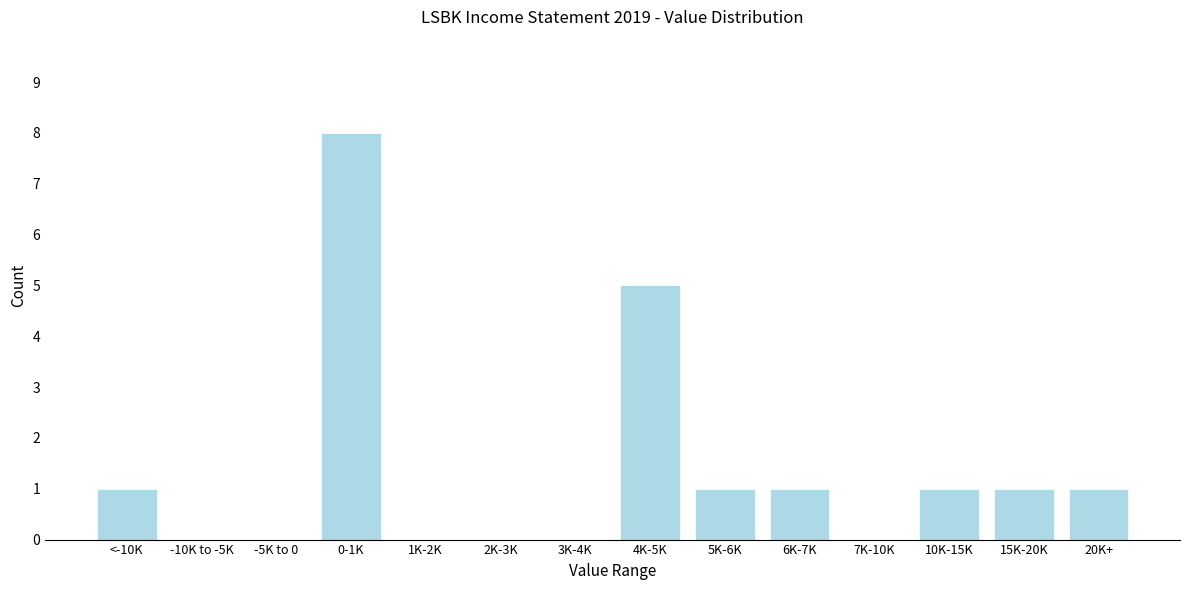

Reading right to left, transcribe all the data shown in this chart.

20K+=1	15K-20K=1	10K-15K=1	7K-10K=0	6K-7K=1	5K-6K=1	4K-5K=5	3K-4K=0	2K-3K=0	1K-2K=0	0-1K=8	-5K to 0=0	-10K to -5K=0	<-10K=1